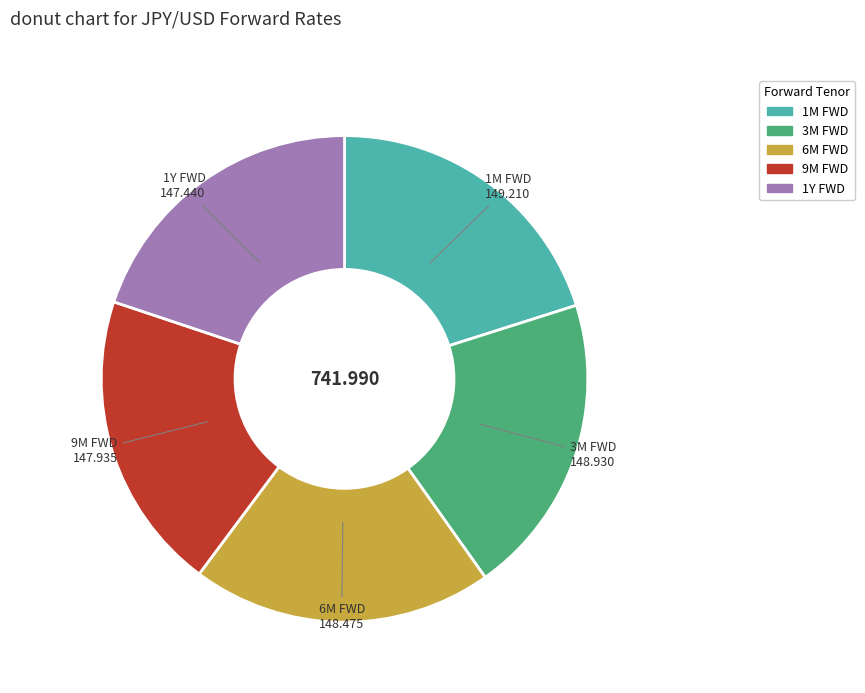

Does 9M FWD represent more than half of the total?

No